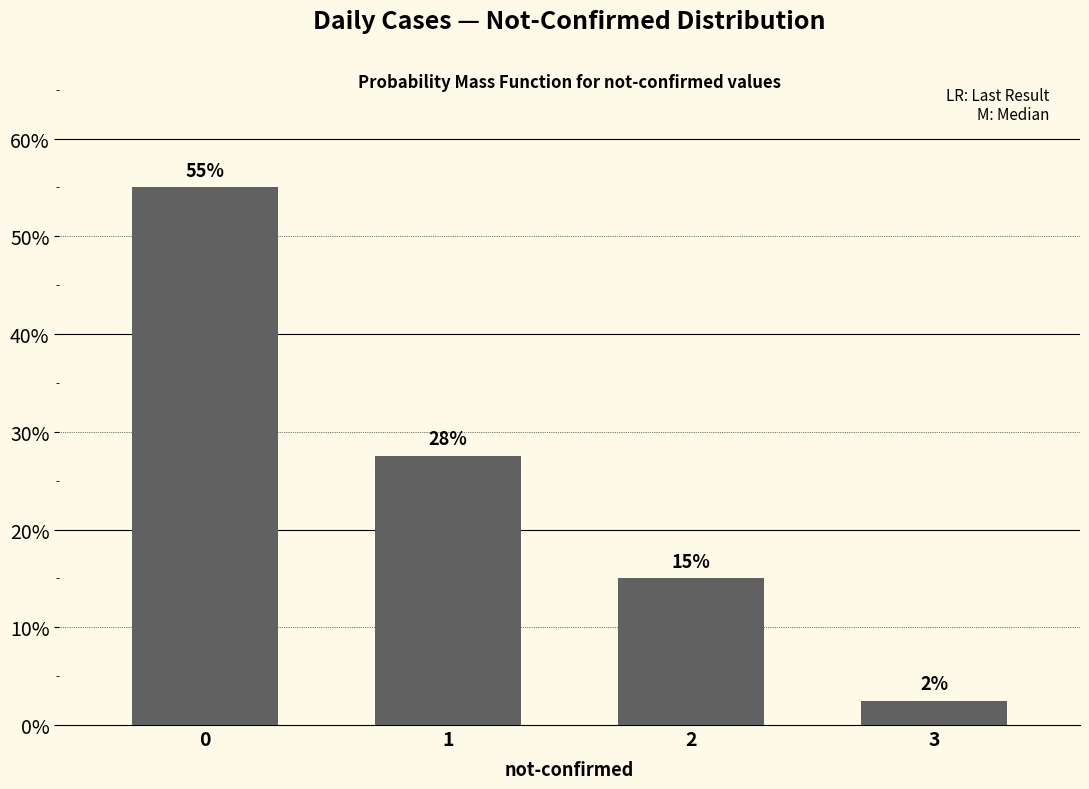

At which category does the chart reach its minimum across all series?

3